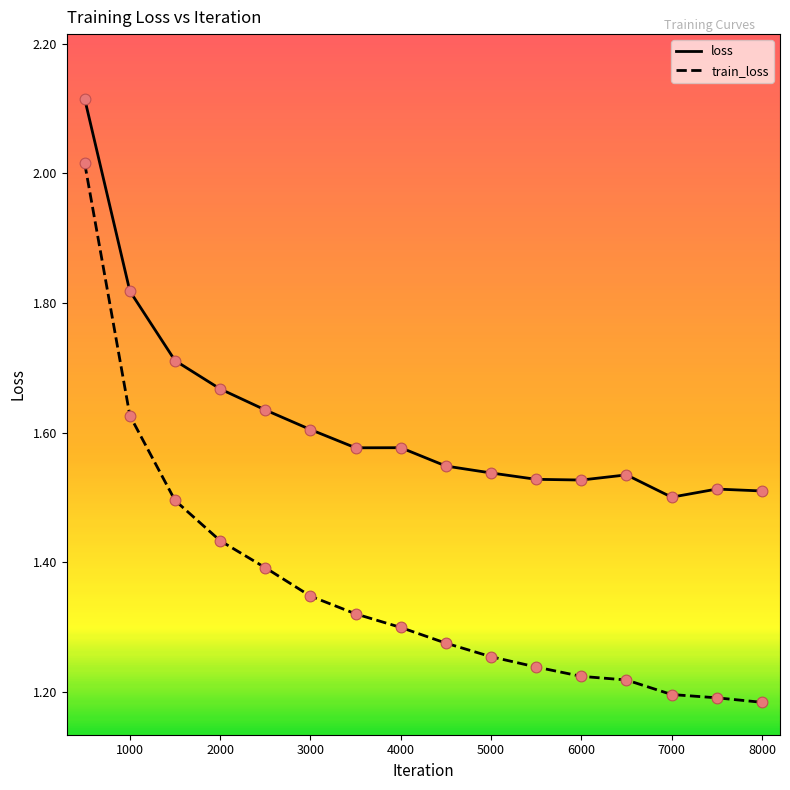

Which series has the largest range (max minus min)?

train_loss